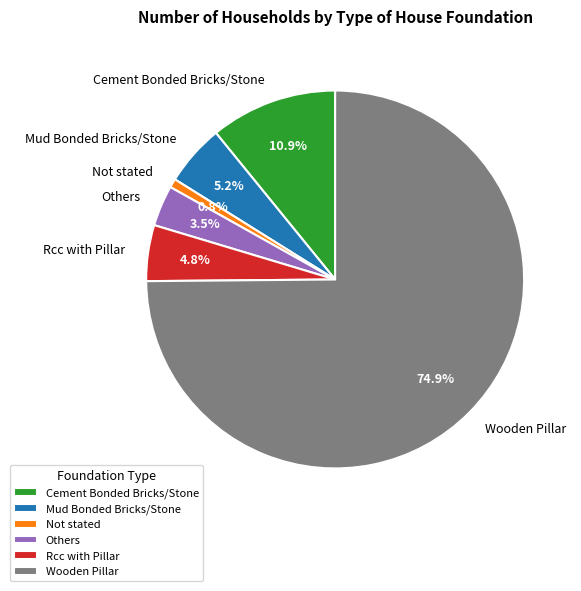

Which category has the biggest portion of the pie?

Wooden Pillar